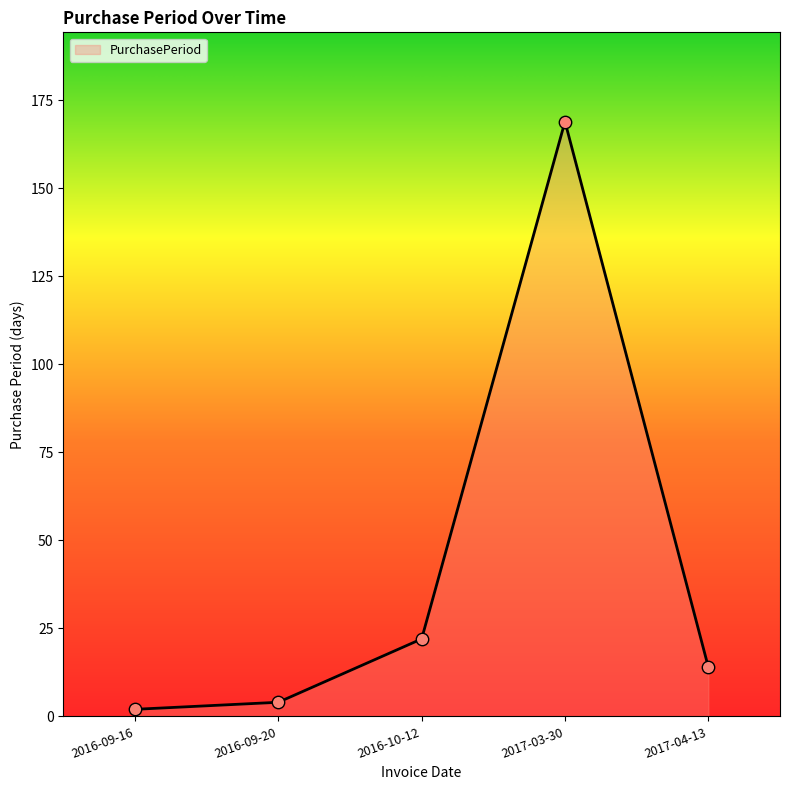

Which has a higher value, 2017-04-13 or 2017-03-30?

2017-03-30